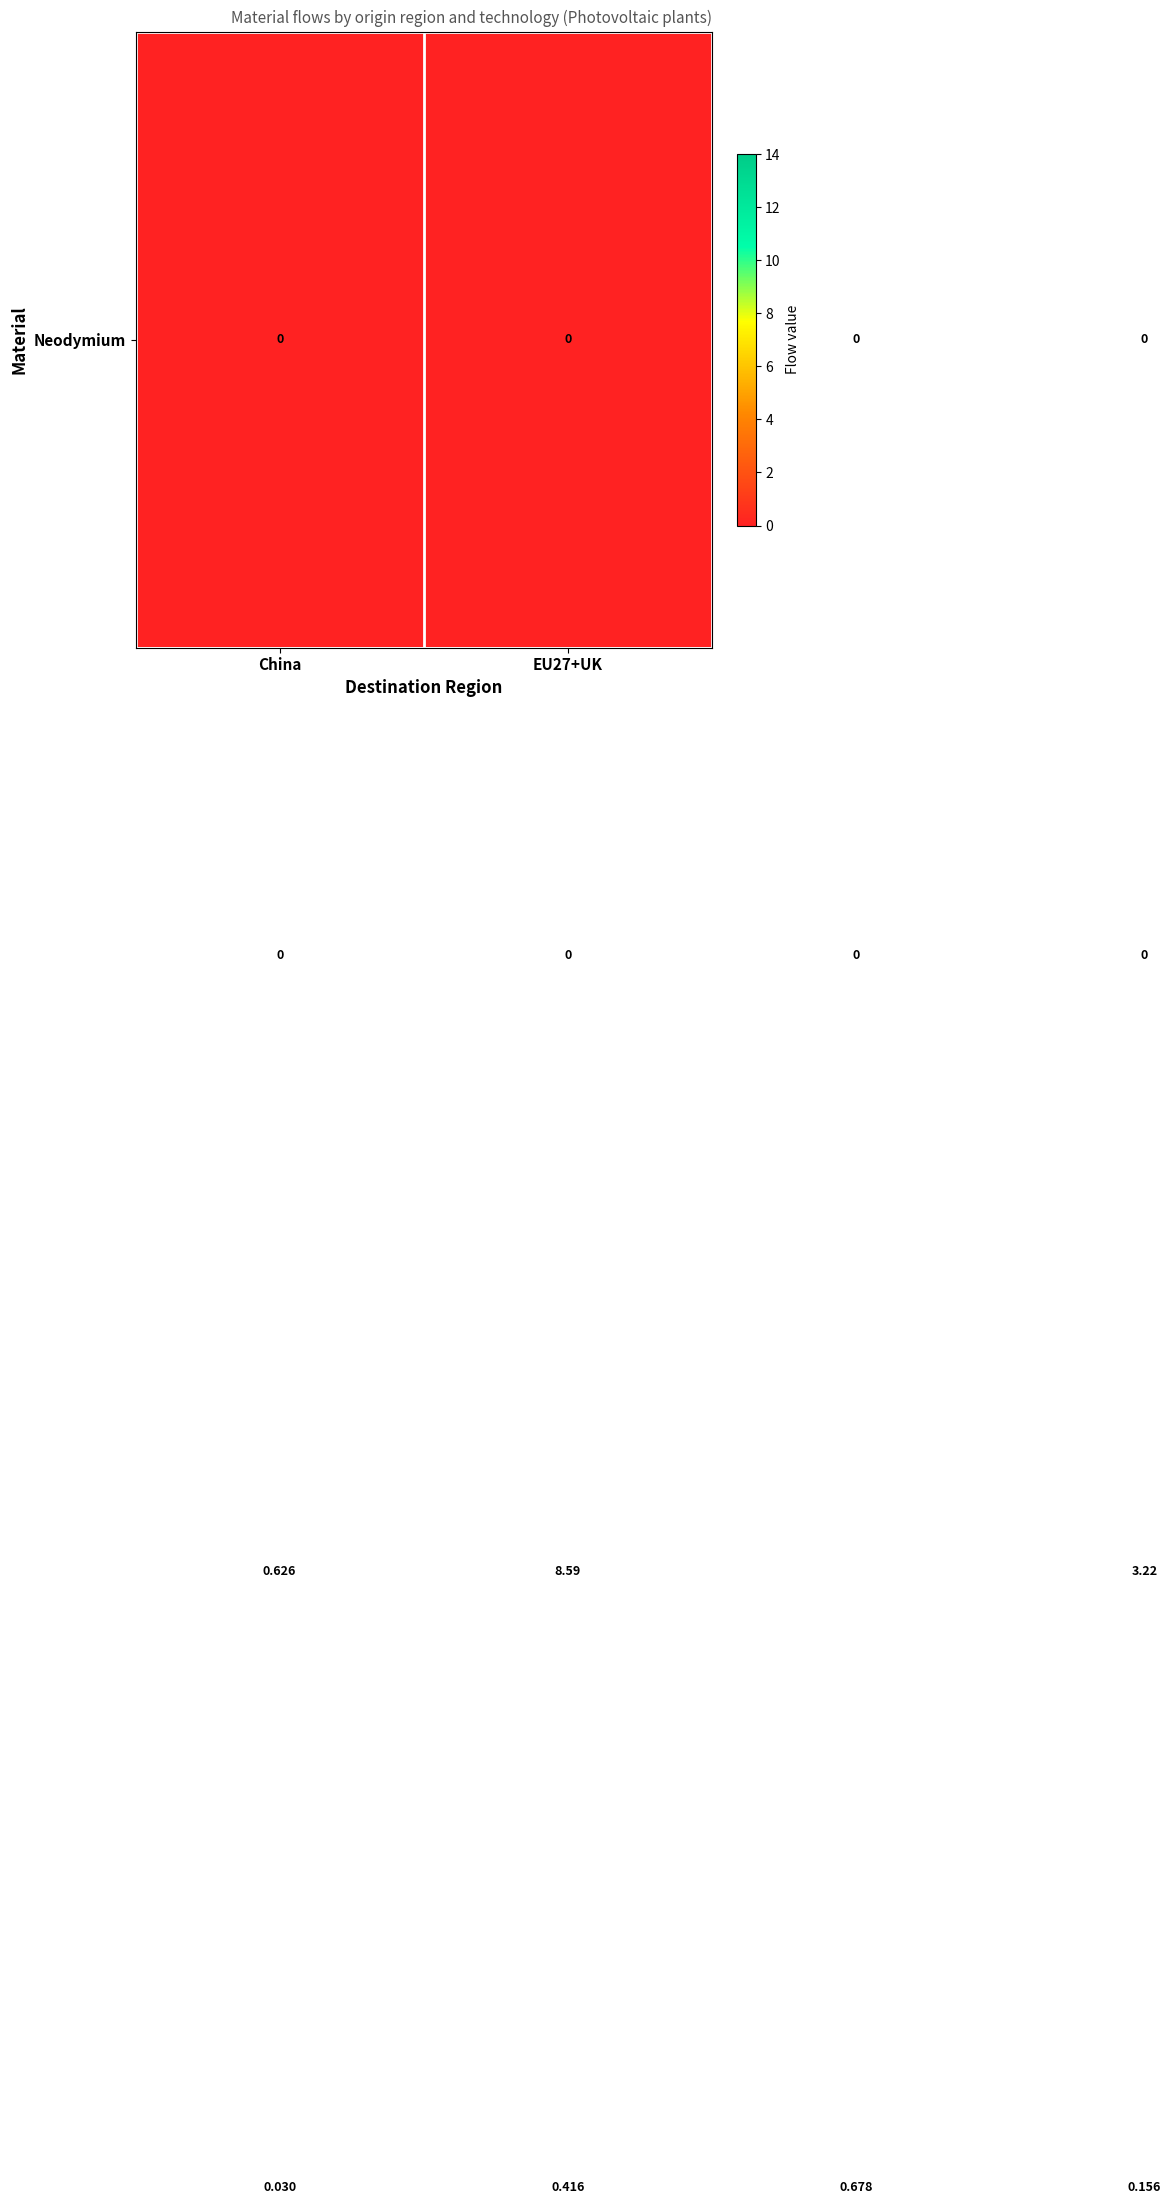

How many data points does each series have?

4